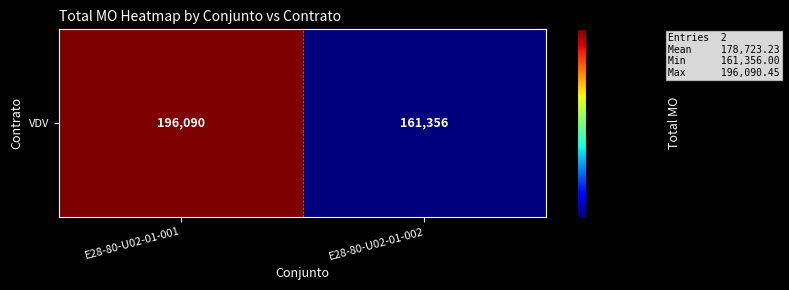

Where does the data first go above 196090?

E28-80-U02-01-001